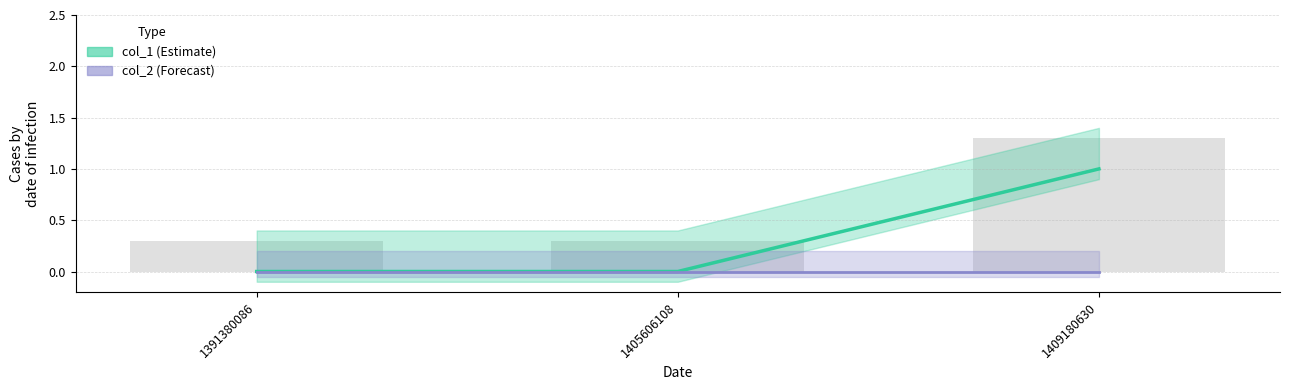

What is the change in value from 1391380086 to 1409180630?

+1